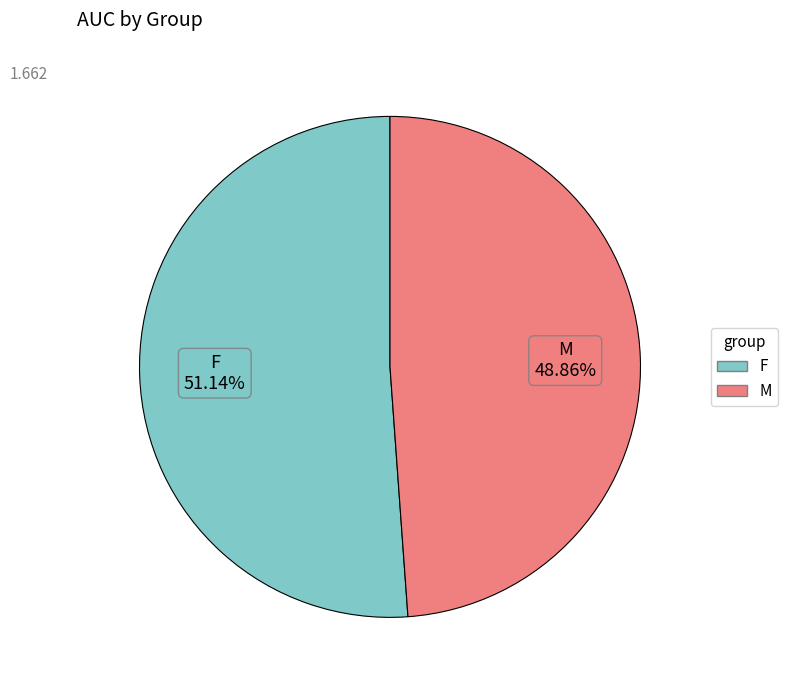

How many slices are in this pie chart?

2